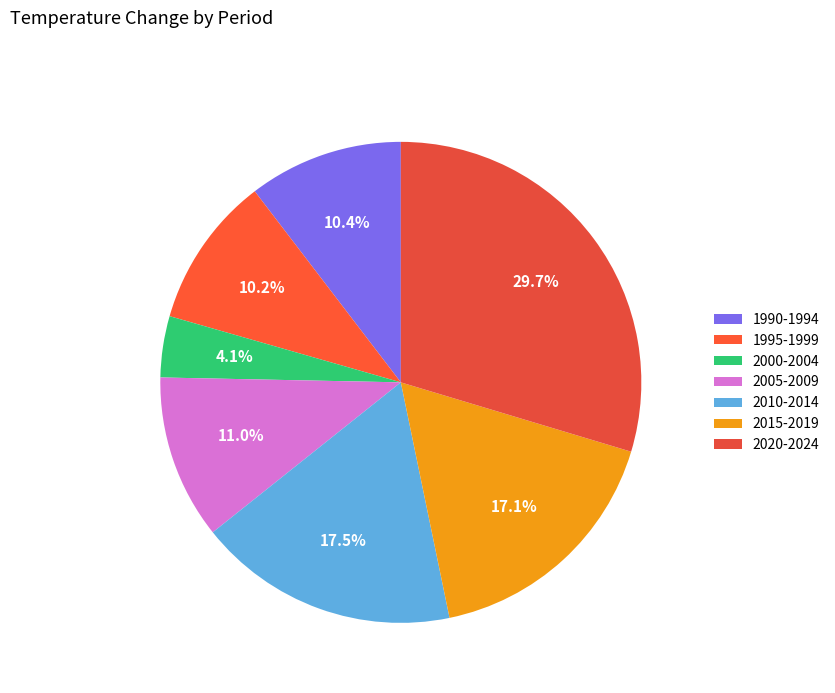

To the nearest percent, what portion does 1990-1994 represent?

10%